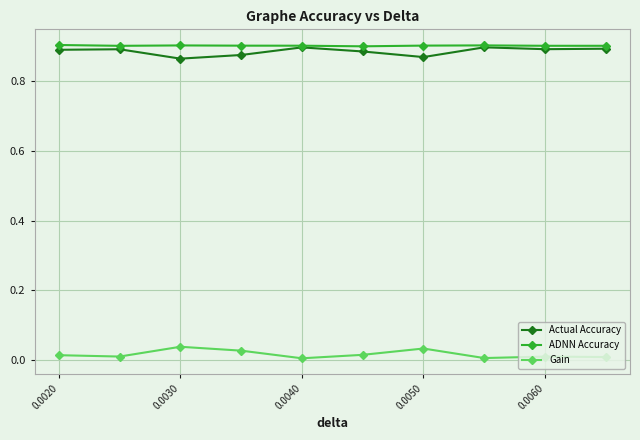

True or false: Gain and Actual Accuracy intersect in this chart.

False